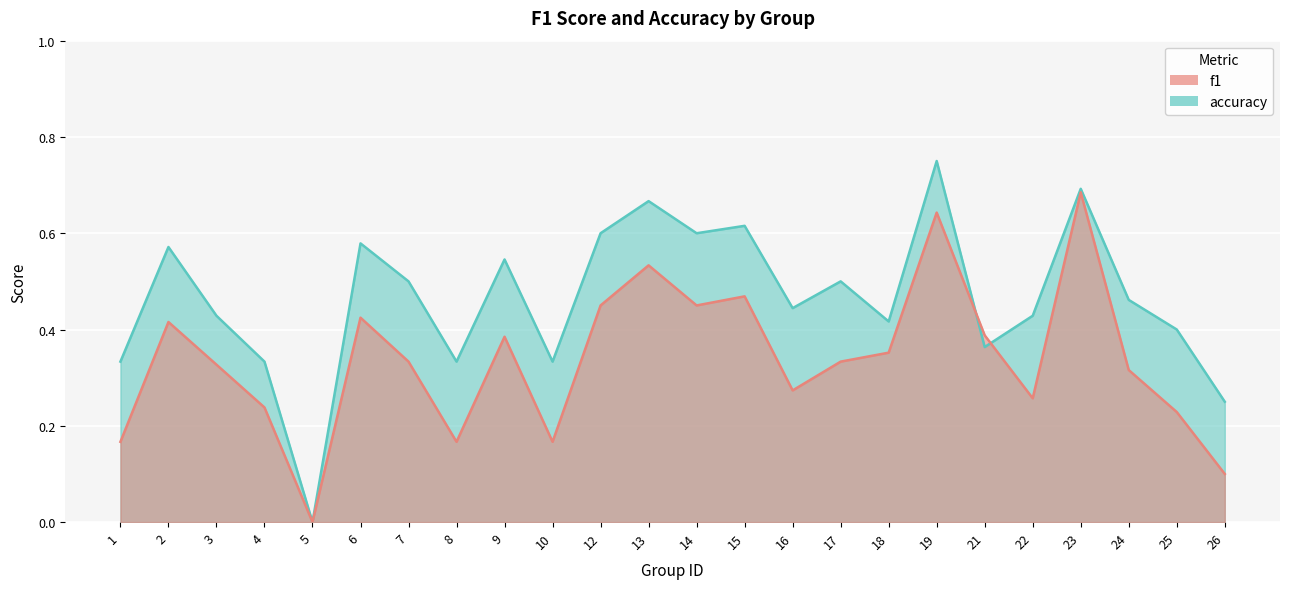

What is the difference between the second highest and minimum values in the f1 series?

0.6